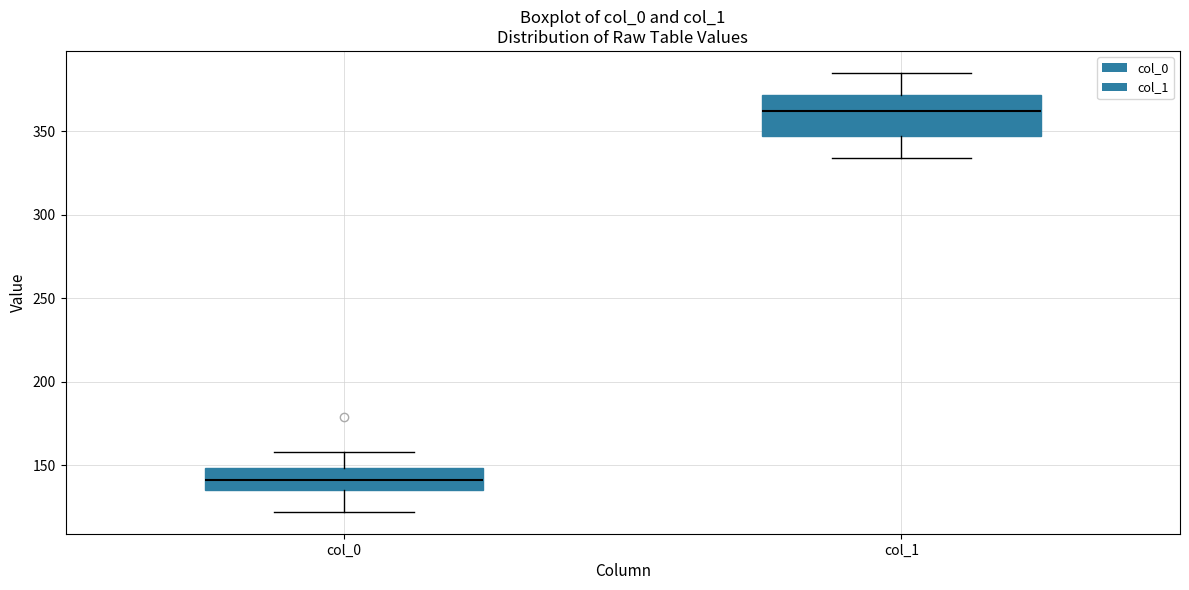

Reading left to right, read every box against the y-axis: the position of its median line, the range the box covers, and the ends of its whiskers. The values are not printed on the chart, so give them approximately, as read against the axis.

col_0: median 140, box 135 to 150, whiskers 120 to 160
col_1: median 360, box 345 to 370, whiskers 335 to 385